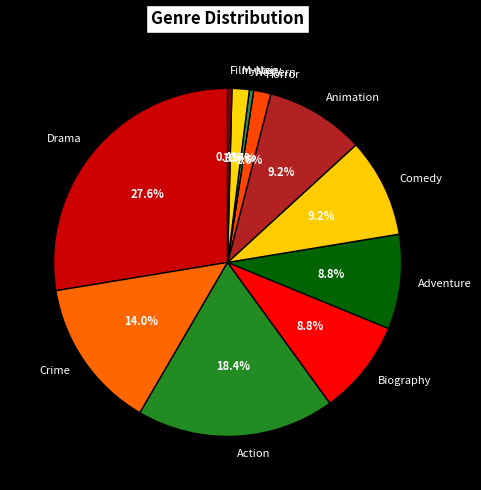

Is it true that Animation is 1% of the pie?

False